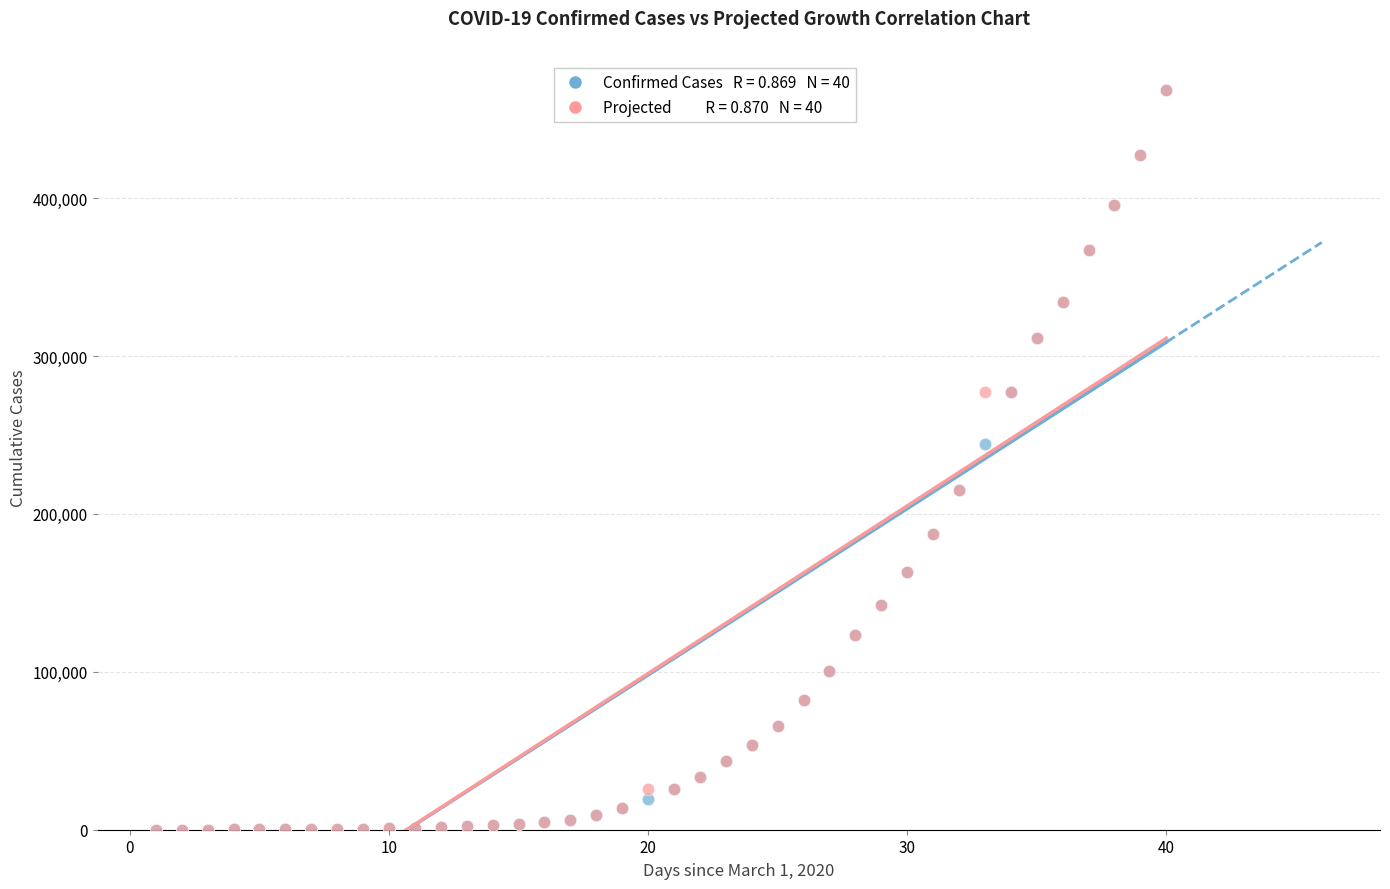

Across all series, what Y value is closest to 234320?

244230